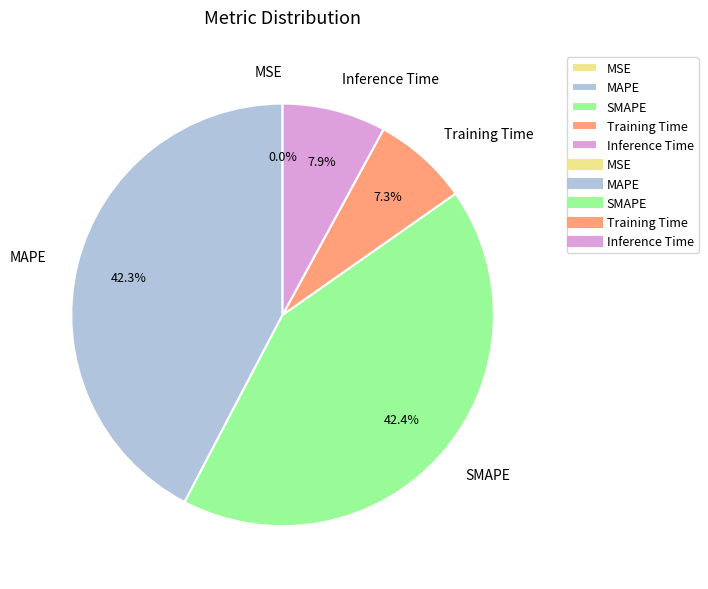

The Training Time slice represents 7% of the pie. True or false?

True